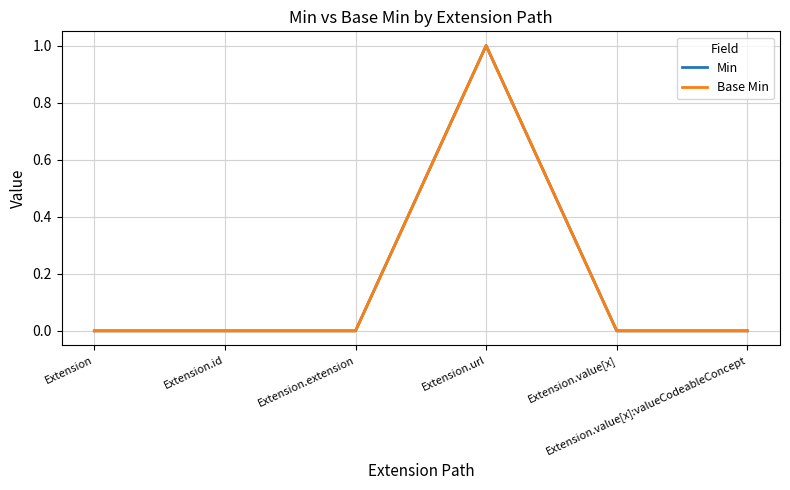

Does the chart display data point markers on the line(s)?

No